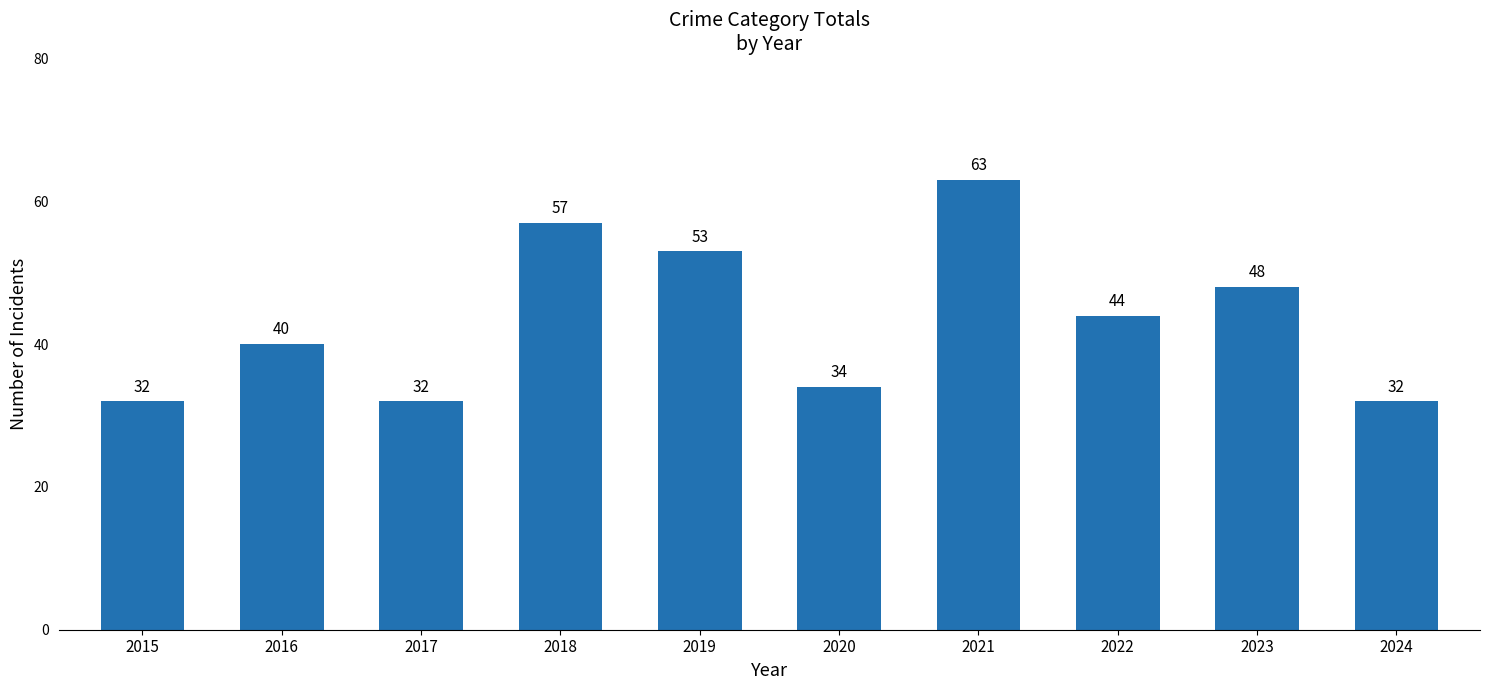

What is the greatest value displayed?

63